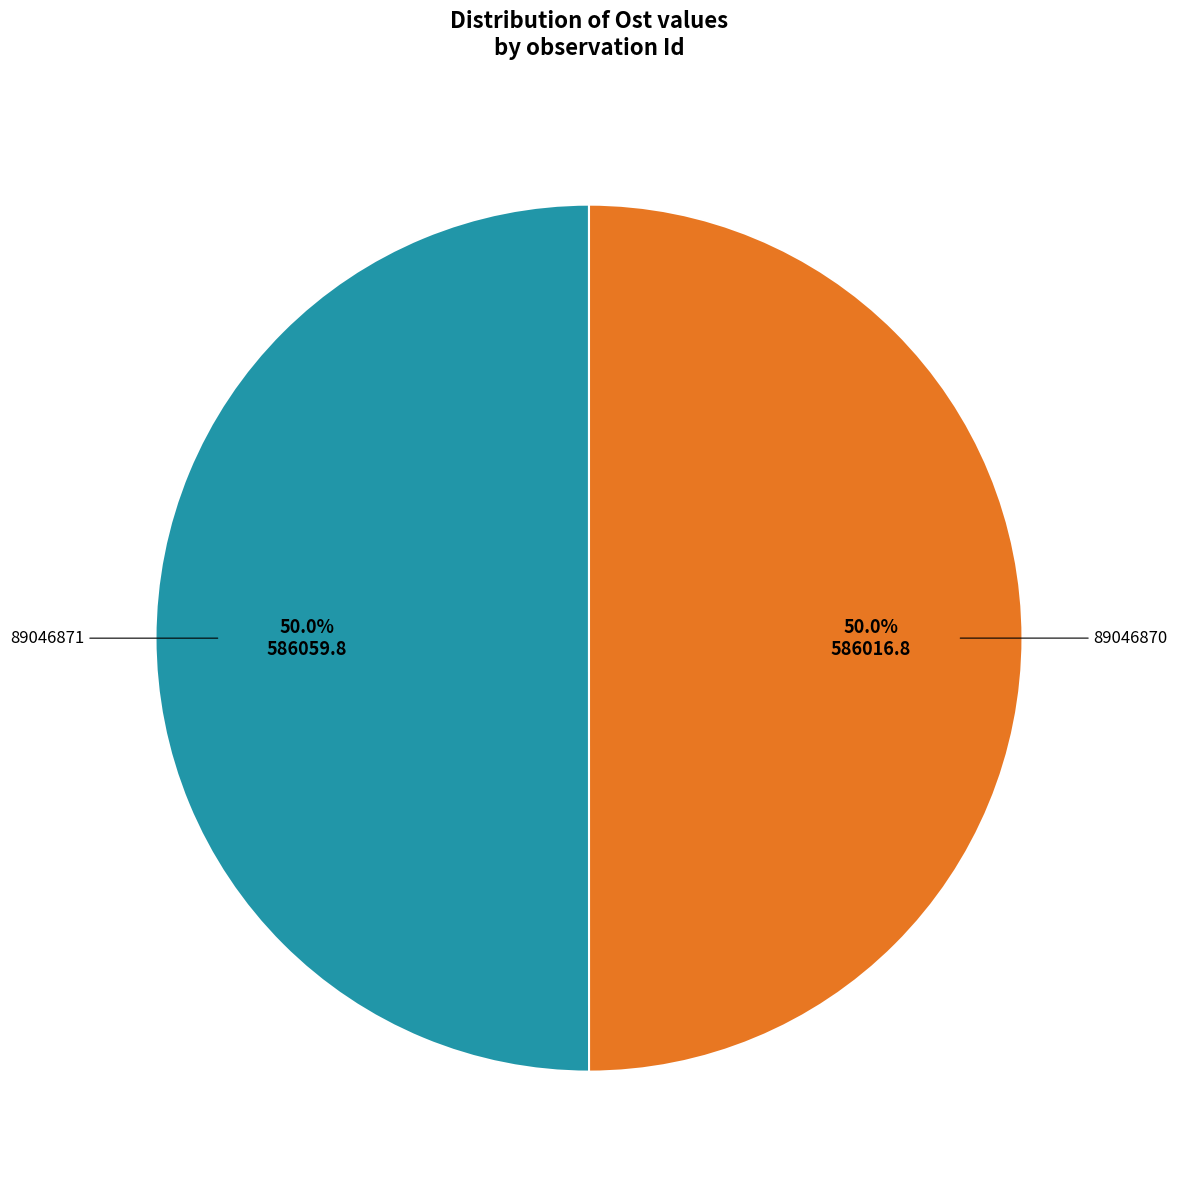

Which slice represents more than half of the pie?

89046871